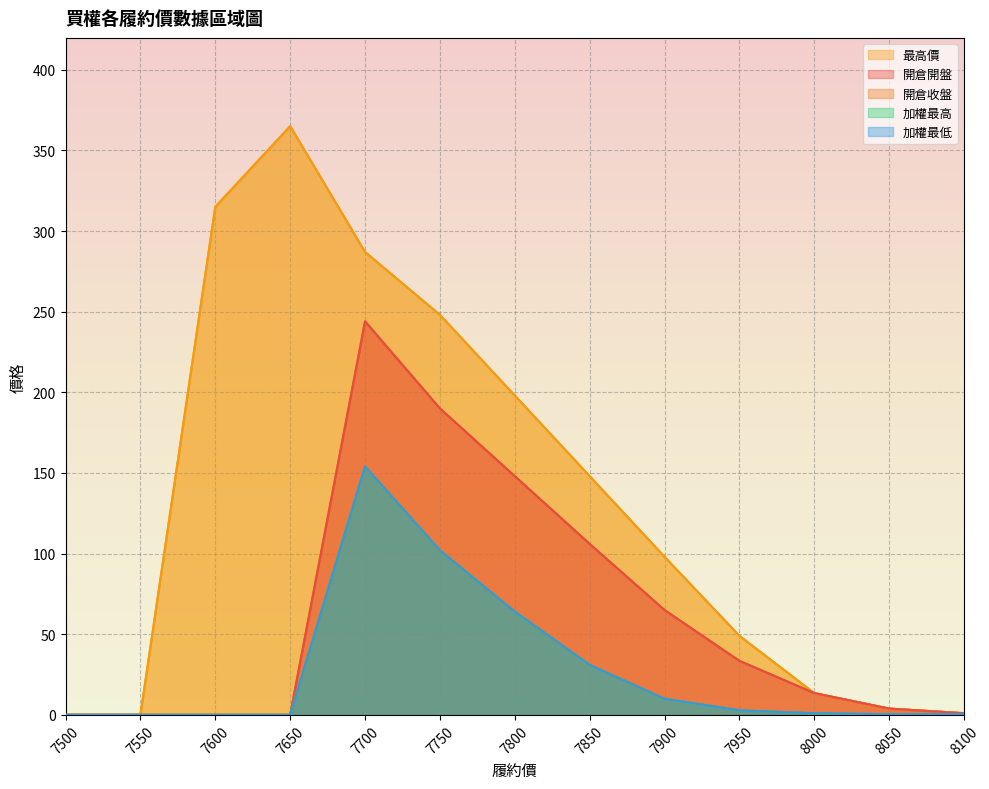

What are all the series names shown in the legend?

開倉開盤, 開倉收盤, 最高價, 加權最高, 加權最低